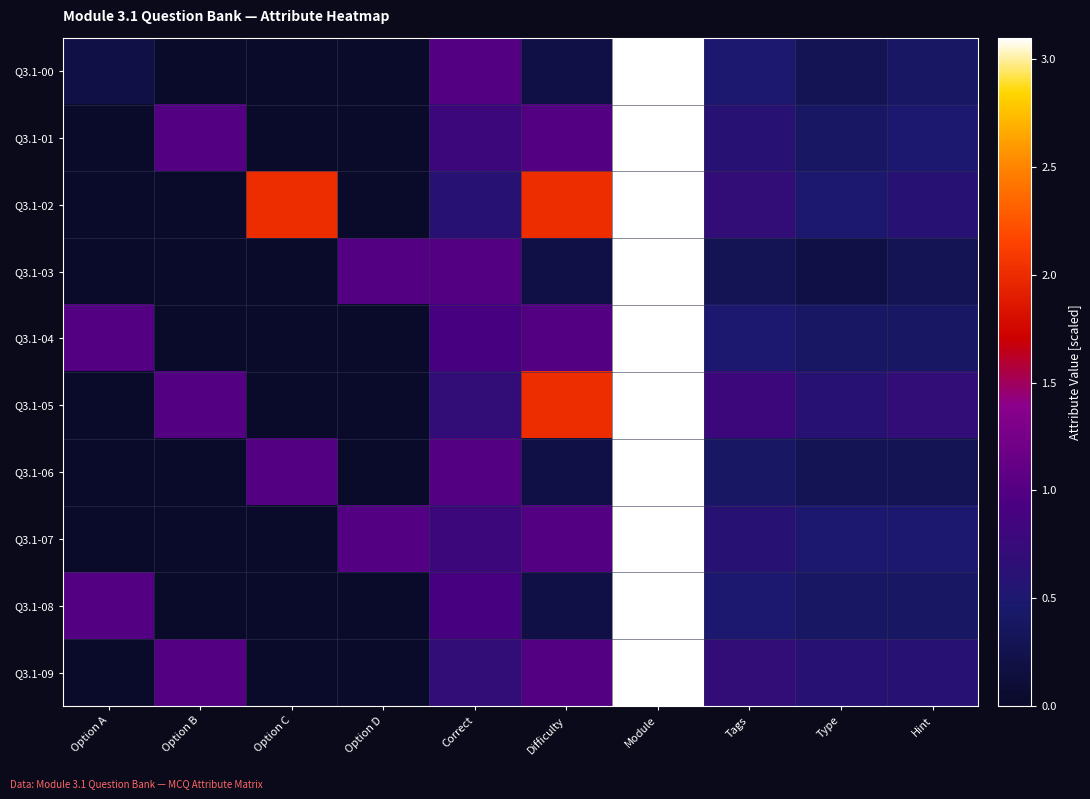

Reading left to right, extract all data points from this chart.

Q3.1-00: Option A=0.2	Option B=0.0	Option C=0.0	Option D=0.0	Correct=1.0	Difficulty=0.2	Module=3.1	Tags=0.5	Type=0.3	Hint=0.4
Q3.1-01: Option A=0.0	Option B=1.0	Option C=0.0	Option D=0.0	Correct=0.8	Difficulty=1.0	Module=3.1	Tags=0.6	Type=0.4	Hint=0.5
Q3.1-02: Option A=0.0	Option B=0.0	Option C=2.0	Option D=0.0	Correct=0.6	Difficulty=2.0	Module=3.1	Tags=0.7	Type=0.5	Hint=0.6
Q3.1-03: Option A=0.0	Option B=0.0	Option C=0.0	Option D=1.0	Correct=1.0	Difficulty=0.2	Module=3.1	Tags=0.3	Type=0.2	Hint=0.3
Q3.1-04: Option A=1.0	Option B=0.0	Option C=0.0	Option D=0.0	Correct=0.9	Difficulty=1.0	Module=3.1	Tags=0.5	Type=0.4	Hint=0.4
Q3.1-05: Option A=0.0	Option B=1.0	Option C=0.0	Option D=0.0	Correct=0.7	Difficulty=2.0	Module=3.1	Tags=0.8	Type=0.6	Hint=0.7
Q3.1-06: Option A=0.0	Option B=0.0	Option C=1.0	Option D=0.0	Correct=1.0	Difficulty=0.2	Module=3.1	Tags=0.4	Type=0.3	Hint=0.3
Q3.1-07: Option A=0.0	Option B=0.0	Option C=0.0	Option D=1.0	Correct=0.8	Difficulty=1.0	Module=3.1	Tags=0.6	Type=0.5	Hint=0.5
Q3.1-08: Option A=1.0	Option B=0.0	Option C=0.0	Option D=0.0	Correct=0.9	Difficulty=0.2	Module=3.1	Tags=0.5	Type=0.4	Hint=0.4
Q3.1-09: Option A=0.0	Option B=1.0	Option C=0.0	Option D=0.0	Correct=0.7	Difficulty=1.0	Module=3.1	Tags=0.7	Type=0.6	Hint=0.6